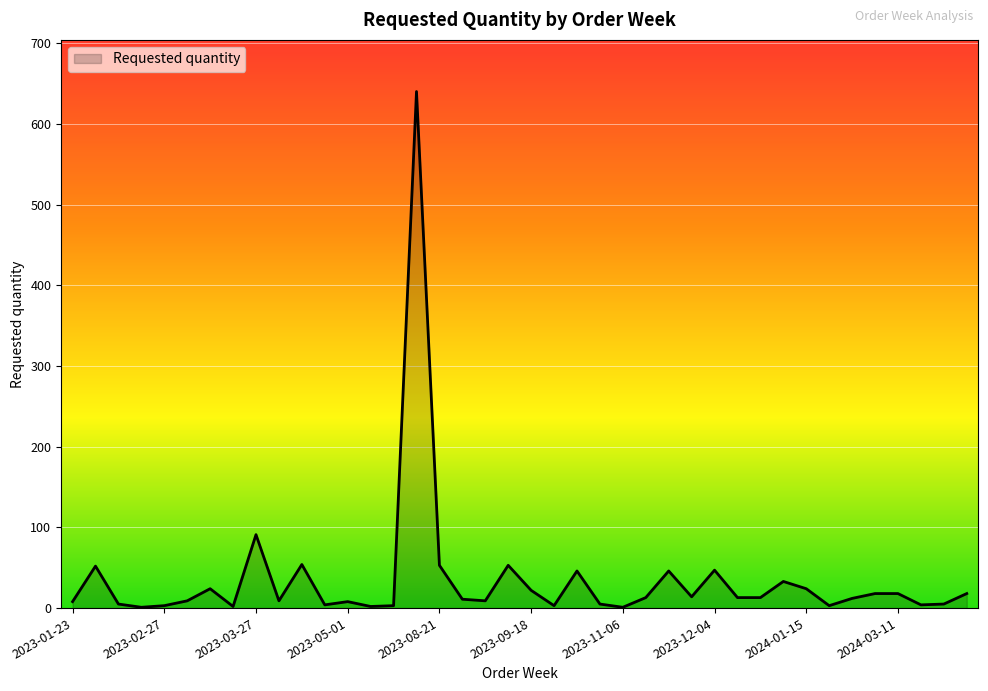

Does the chart display data point markers on the line(s)?

No